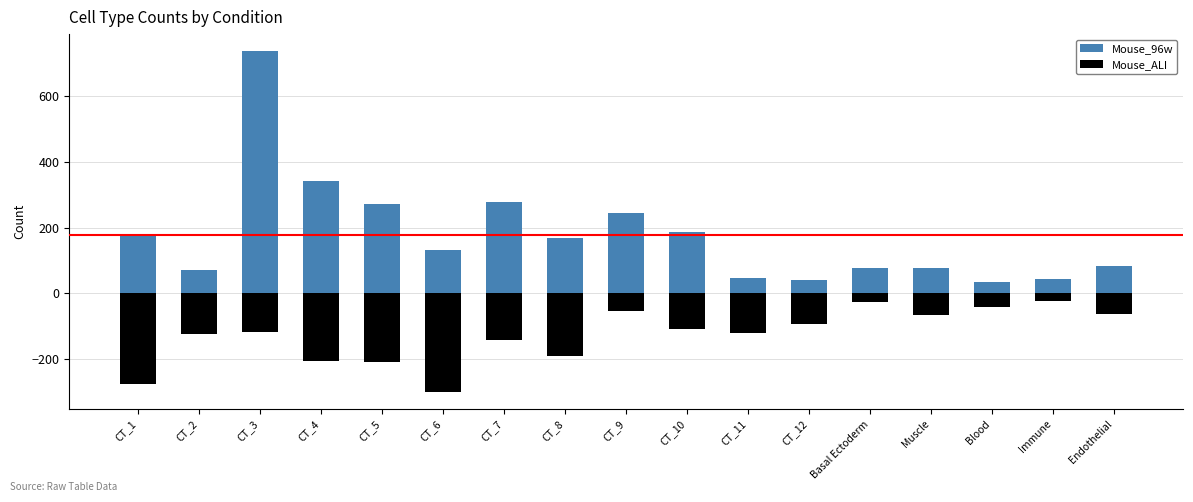

What is the difference between the maximum and minimum values in the Mouse_96w series?

702